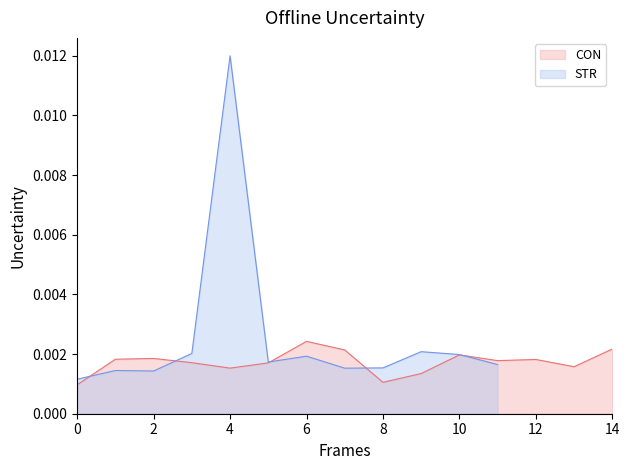

At which label does CON reach its peak?

6